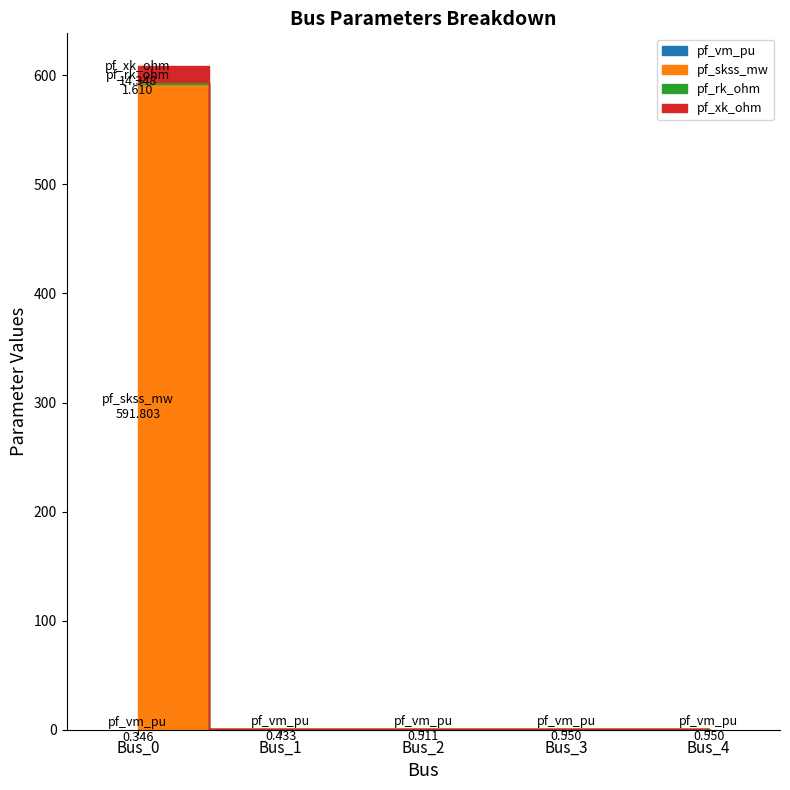

After their last crossing, which series has the higher values: pf_vm_pu or pf_xk_ohm?

pf_vm_pu